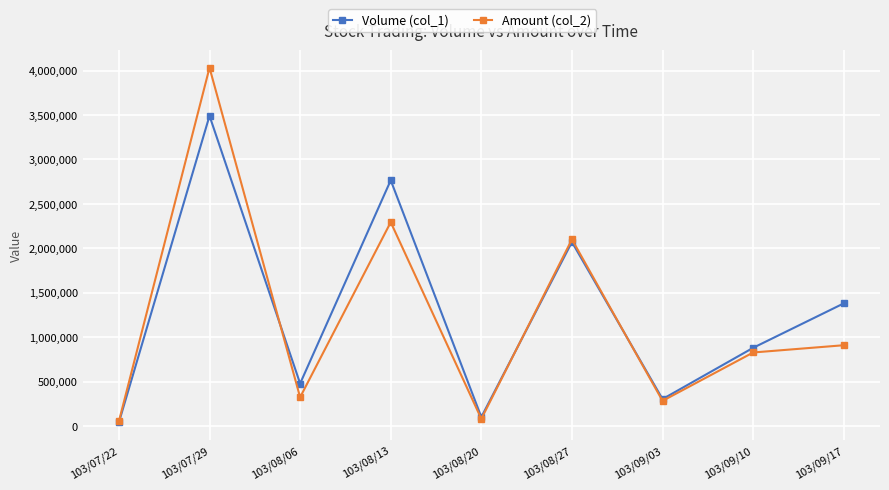

The Amount (col_2) series shows 2100880 at 103/08/27. True or false?

True